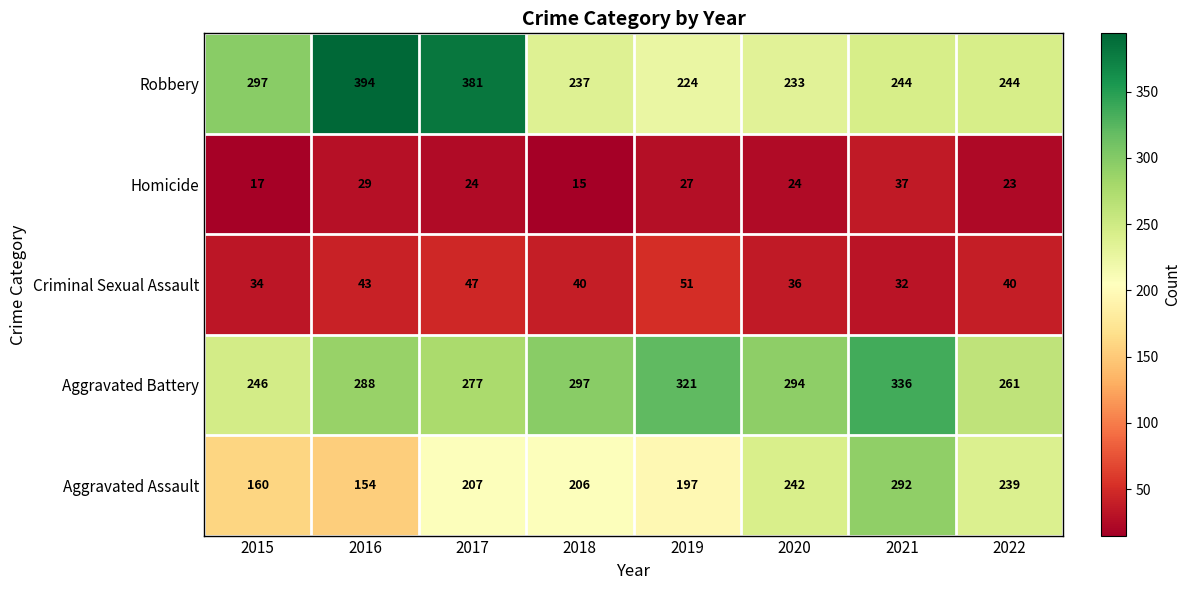

Which series has the widest spread of values?

Robbery